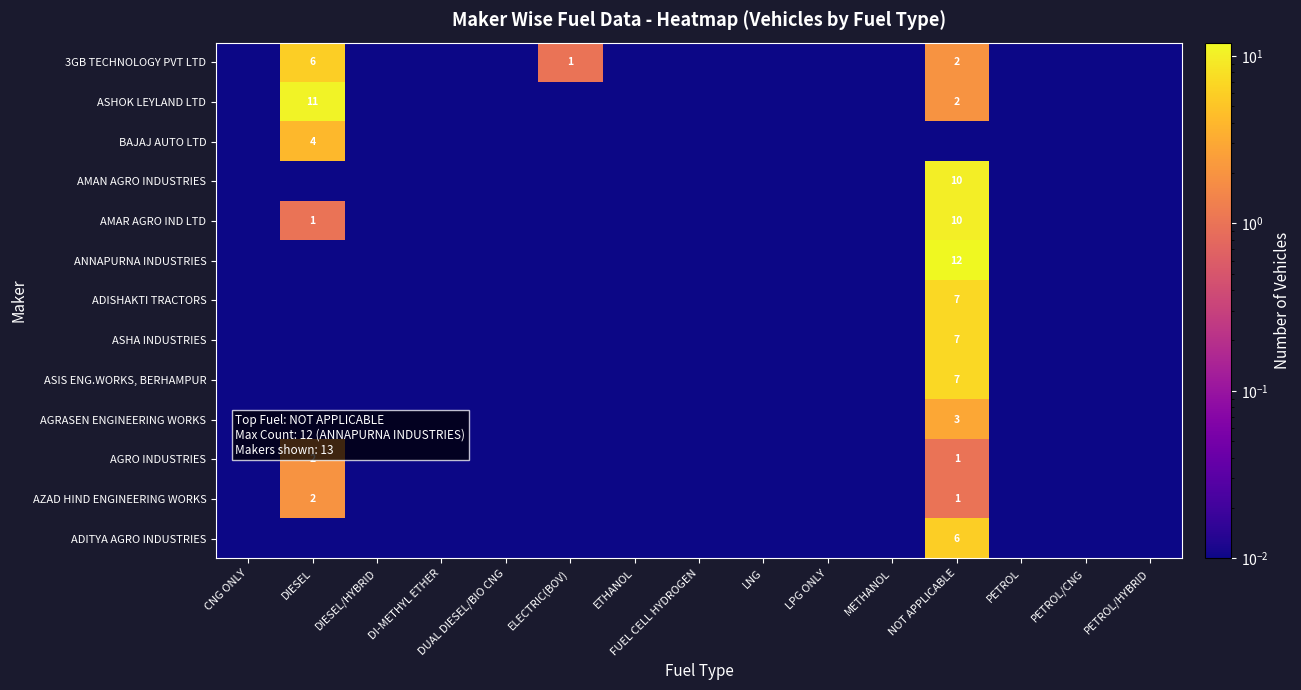

At which label does ADISHAKTI TRACTORS reach its peak?

NOT APPLICABLE